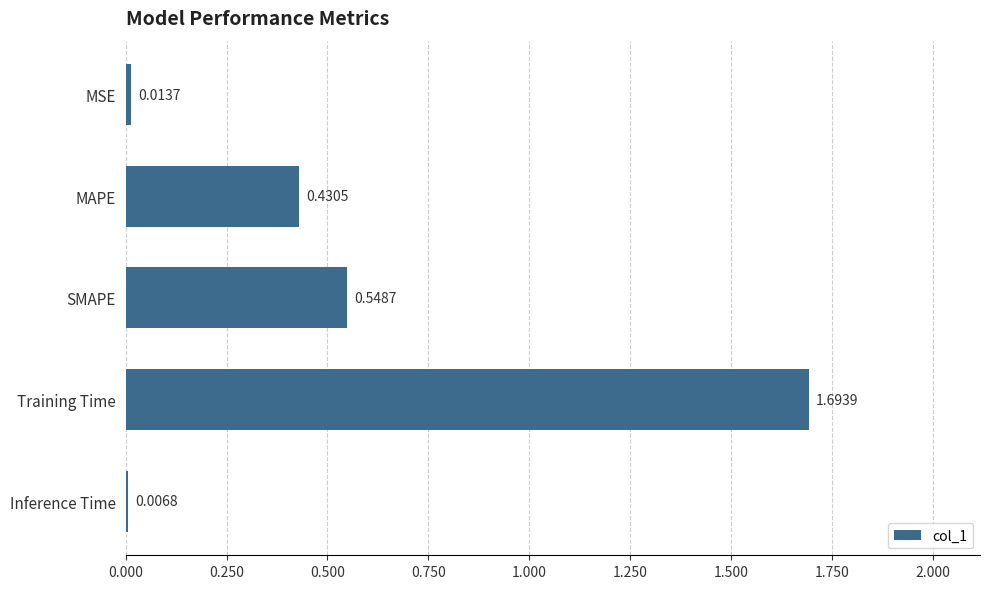

List the labels in order of value, largest first.

Training Time, SMAPE, MAPE, MSE, Inference Time